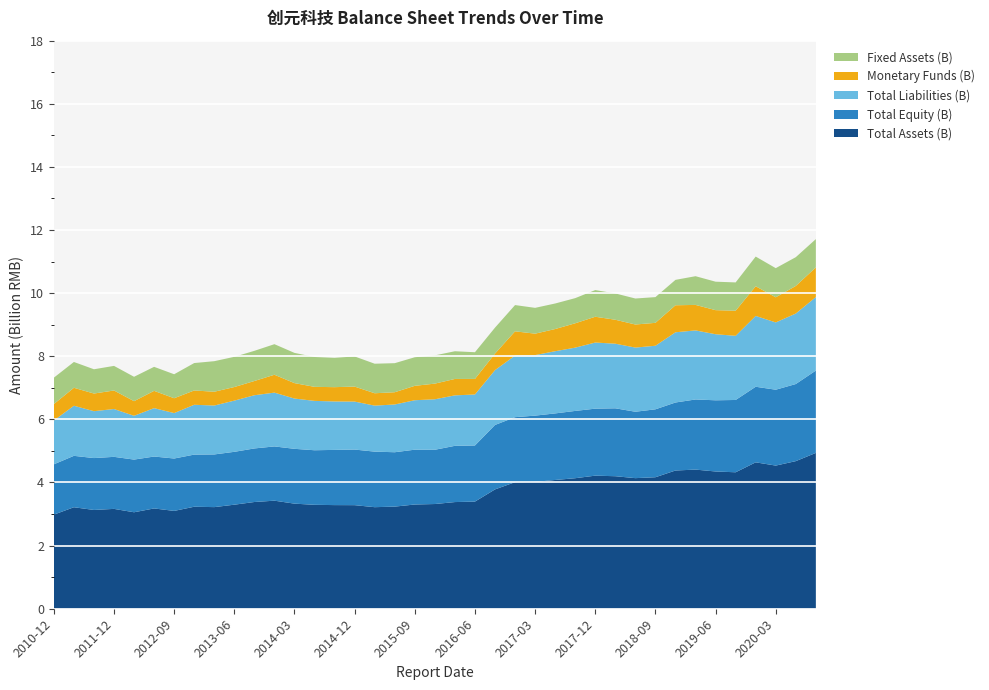

Reading right to left, transcribe all the data shown in this chart.

Total Assets (B): 2020-09-30=4.9	2020-06-30=4.7	2020-03-31=4.5	2019-12-31=4.6	2019-09-30=4.3	2019-06-30=4.3	2019-03-31=4.4	2018-12-31=4.4	2018-09-30=4.2	2018-06-30=4.1	2018-03-31=4.2	2017-12-31=4.2	2017-09-30=4.1	2017-06-30=4.1	2017-03-31=4.0	2016-12-31=4.0	2016-09-30=3.8	2016-06-30=3.4	2016-03-31=3.4	2015-12-31=3.3	2015-09-30=3.3	2015-06-30=3.2	2015-03-31=3.2	2014-12-31=3.3	2014-09-30=3.3	2014-06-30=3.3	2014-03-31=3.3	2013-12-31=3.4	2013-09-30=3.4	2013-06-30=3.3	2013-03-31=3.2	2012-12-31=3.2	2012-09-30=3.1	2012-06-30=3.2	2012-03-31=3.1	2011-12-31=3.2	2011-09-30=3.1	2011-06-30=3.2	2010-12-31=3.0
Total Equity (B): 2020-09-30=2.6	2020-06-30=2.4	2020-03-31=2.4	2019-12-31=2.4	2019-09-30=2.3	2019-06-30=2.3	2019-03-31=2.2	2018-12-31=2.2	2018-09-30=2.2	2018-06-30=2.1	2018-03-31=2.2	2017-12-31=2.1	2017-09-30=2.1	2017-06-30=2.1	2017-03-31=2.1	2016-12-31=2.1	2016-09-30=2.0	2016-06-30=1.8	2016-03-31=1.8	2015-12-31=1.7	2015-09-30=1.7	2015-06-30=1.7	2015-03-31=1.8	2014-12-31=1.8	2014-09-30=1.7	2014-06-30=1.7	2014-03-31=1.7	2013-12-31=1.7	2013-09-30=1.7	2013-06-30=1.7	2013-03-31=1.7	2012-12-31=1.7	2012-09-30=1.7	2012-06-30=1.6	2012-03-31=1.7	2011-12-31=1.6	2011-09-30=1.6	2011-06-30=1.6	2010-12-31=1.6
Total Liabilities (B): 2020-09-30=2.3	2020-06-30=2.2	2020-03-31=2.1	2019-12-31=2.2	2019-09-30=2.0	2019-06-30=2.1	2019-03-31=2.2	2018-12-31=2.2	2018-09-30=2.0	2018-06-30=2.0	2018-03-31=2.0	2017-12-31=2.1	2017-09-30=2.0	2017-06-30=2.0	2017-03-31=1.9	2016-12-31=2.0	2016-09-30=1.7	2016-06-30=1.6	2016-03-31=1.6	2015-12-31=1.6	2015-09-30=1.6	2015-06-30=1.5	2015-03-31=1.5	2014-12-31=1.5	2014-09-30=1.5	2014-06-30=1.6	2014-03-31=1.6	2013-12-31=1.7	2013-09-30=1.7	2013-06-30=1.6	2013-03-31=1.6	2012-12-31=1.6	2012-09-30=1.4	2012-06-30=1.5	2012-03-31=1.4	2011-12-31=1.5	2011-09-30=1.5	2011-06-30=1.6	2010-12-31=1.4
Monetary Funds (B): 2020-09-30=0.9	2020-06-30=0.9	2020-03-31=0.8	2019-12-31=0.9	2019-09-30=0.8	2019-06-30=0.8	2019-03-31=0.8	2018-12-31=0.9	2018-09-30=0.7	2018-06-30=0.7	2018-03-31=0.8	2017-12-31=0.8	2017-09-30=0.8	2017-06-30=0.7	2017-03-31=0.7	2016-12-31=0.8	2016-09-30=0.5	2016-06-30=0.5	2016-03-31=0.5	2015-12-31=0.5	2015-09-30=0.5	2015-06-30=0.4	2015-03-31=0.4	2014-12-31=0.5	2014-09-30=0.5	2014-06-30=0.4	2014-03-31=0.5	2013-12-31=0.6	2013-09-30=0.5	2013-06-30=0.4	2013-03-31=0.4	2012-12-31=0.5	2012-09-30=0.5	2012-06-30=0.5	2012-03-31=0.5	2011-12-31=0.6	2011-09-30=0.6	2011-06-30=0.6	2010-12-31=0.5
Fixed Assets (B): 2020-09-30=0.9	2020-06-30=0.9	2020-03-31=0.9	2019-12-31=0.9	2019-09-30=0.9	2019-06-30=0.9	2019-03-31=0.9	2018-12-31=0.8	2018-09-30=0.8	2018-06-30=0.8	2018-03-31=0.8	2017-12-31=0.8	2017-09-30=0.8	2017-06-30=0.8	2017-03-31=0.8	2016-12-31=0.8	2016-09-30=0.8	2016-06-30=0.8	2016-03-31=0.9	2015-12-31=0.9	2015-09-30=0.9	2015-06-30=0.9	2015-03-31=0.9	2014-12-31=1.0	2014-09-30=0.9	2014-06-30=0.9	2014-03-31=1.0	2013-12-31=1.0	2013-09-30=1.0	2013-06-30=1.0	2013-03-31=1.0	2012-12-31=0.9	2012-09-30=0.8	2012-06-30=0.8	2012-03-31=0.8	2011-12-31=0.8	2011-09-30=0.8	2011-06-30=0.8	2010-12-31=0.8